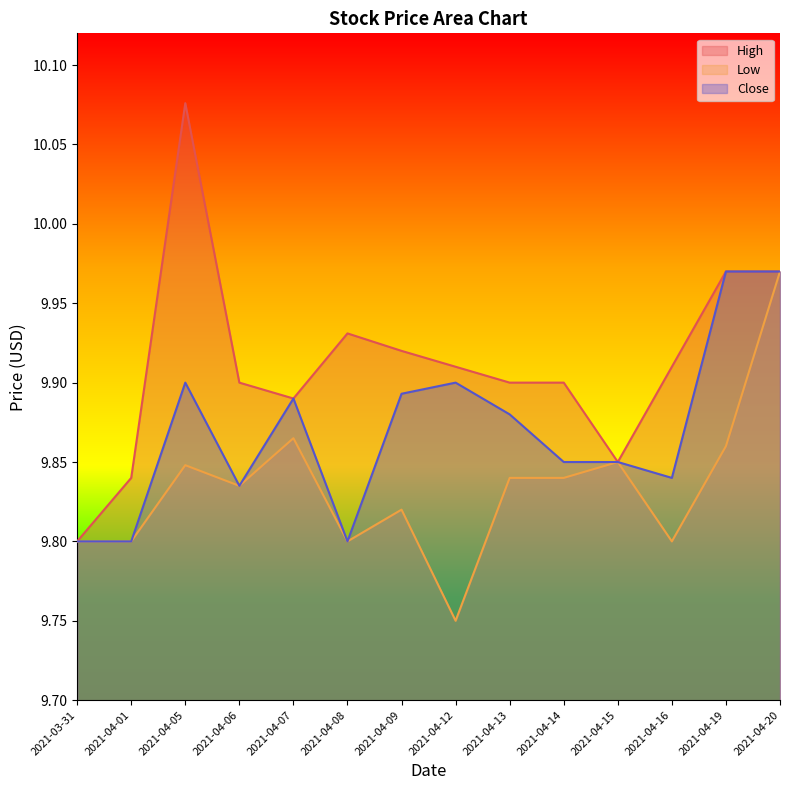

What is the sum of the Low values at 2021-04-01 and 2021-04-13?

19.6